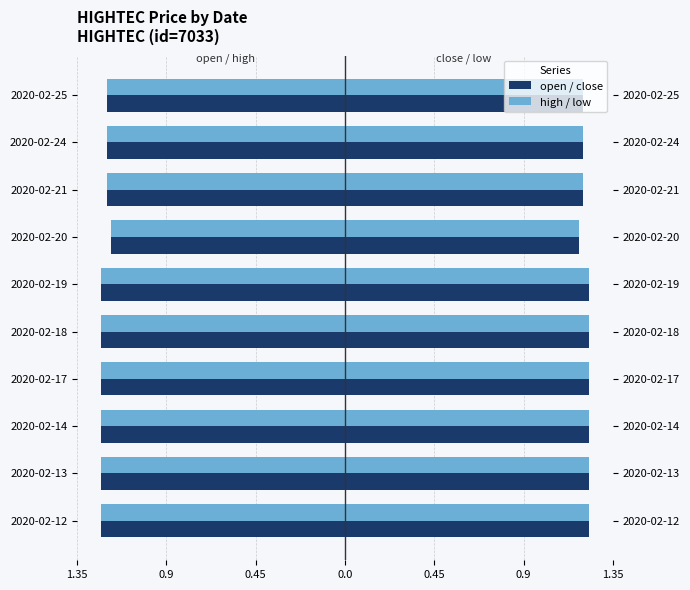

The open series shows -1.2 at 2020-02-24. True or false?

True